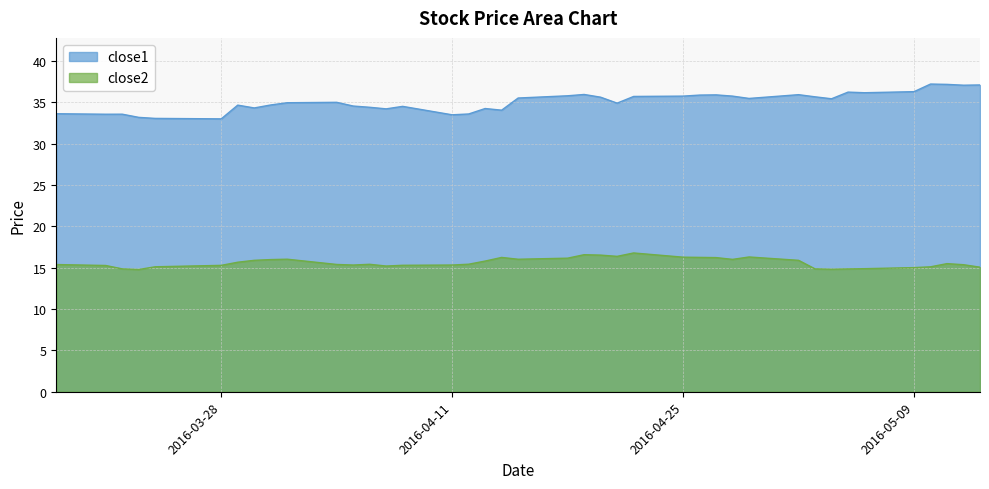

What is the value of the close2 point at the 11th from the left?

15.4